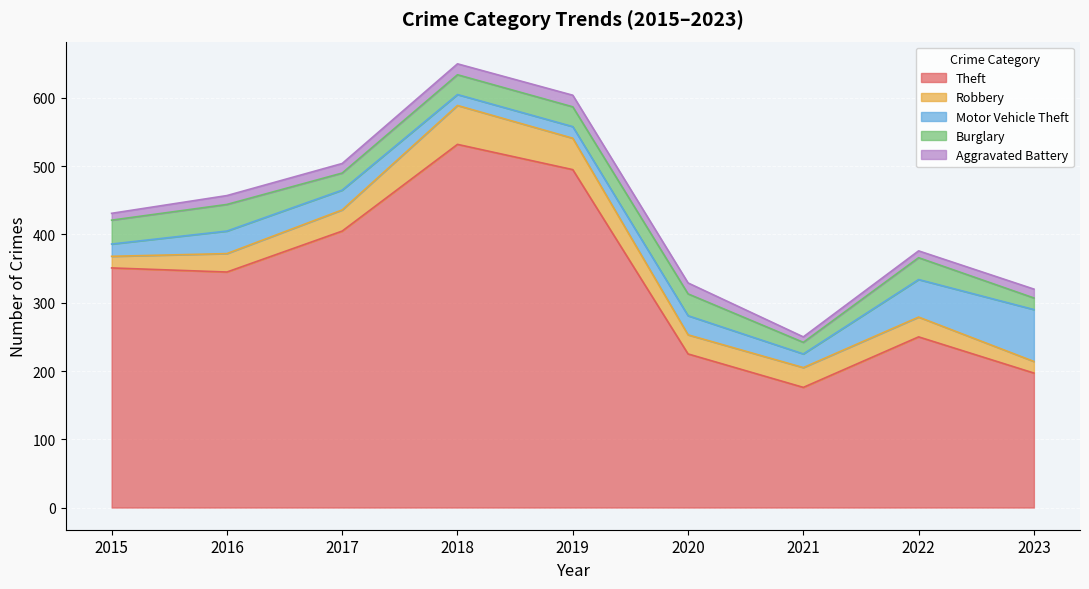

Between which two adjacent categories do Burglary and Motor Vehicle Theft first intersect?

2016 and 2017